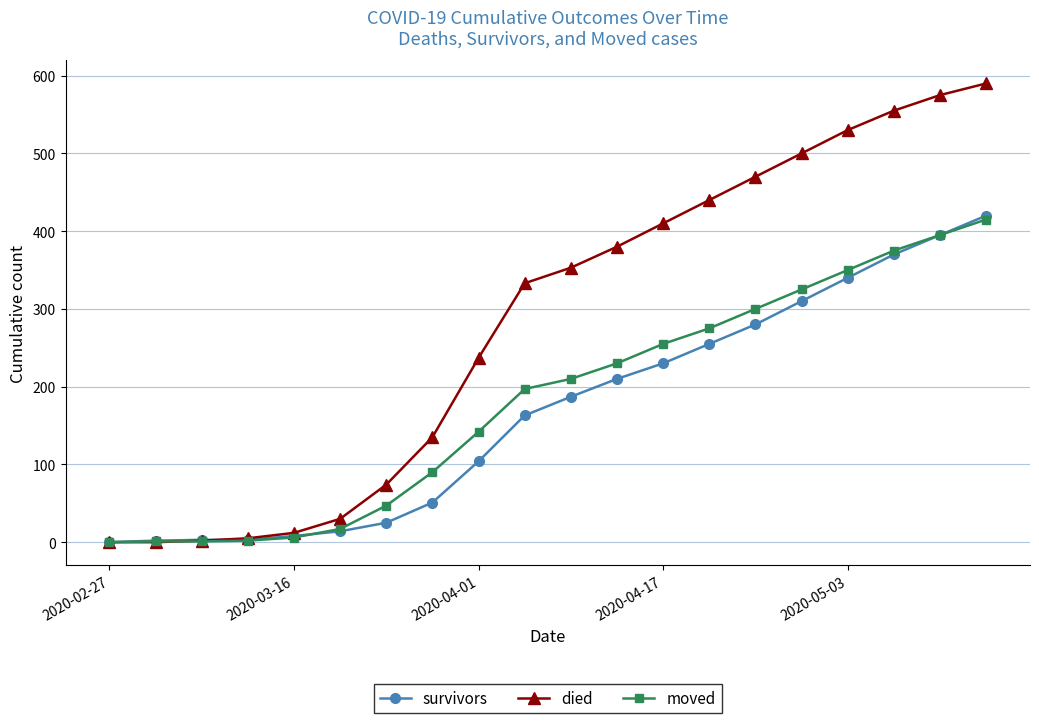

Which series has the widest spread of values?

died